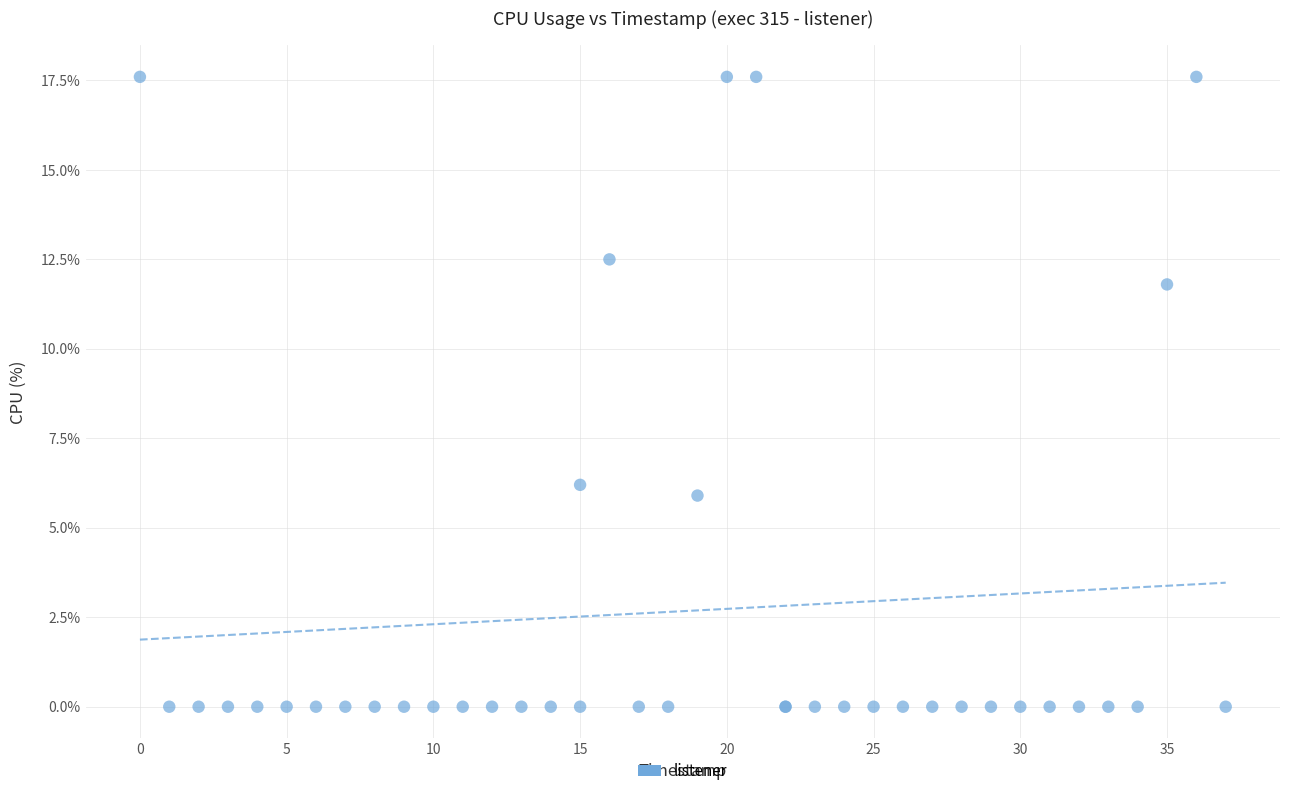

What Y value in the scatter plot is closest to 8?

6.2